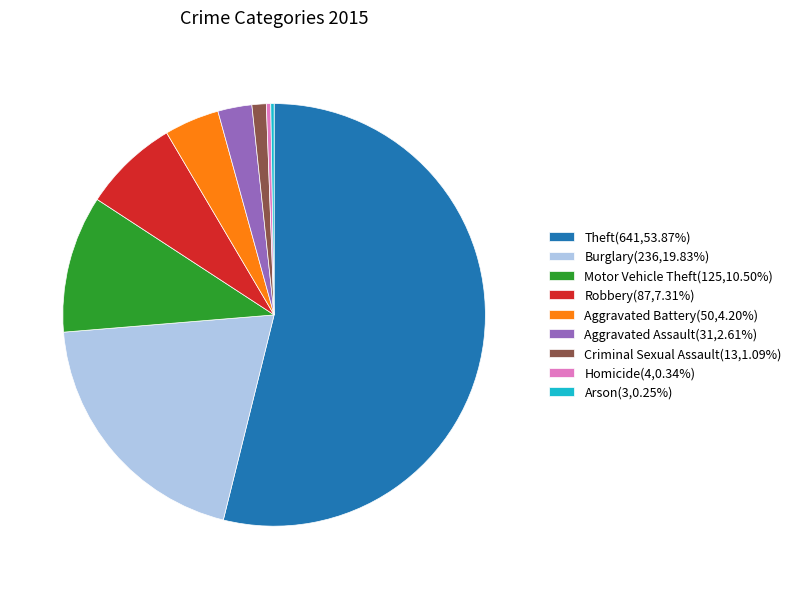

Combined, do Theft(641,53.87%) and Aggravated Battery(50,4.20%) account for over 50%?

Yes